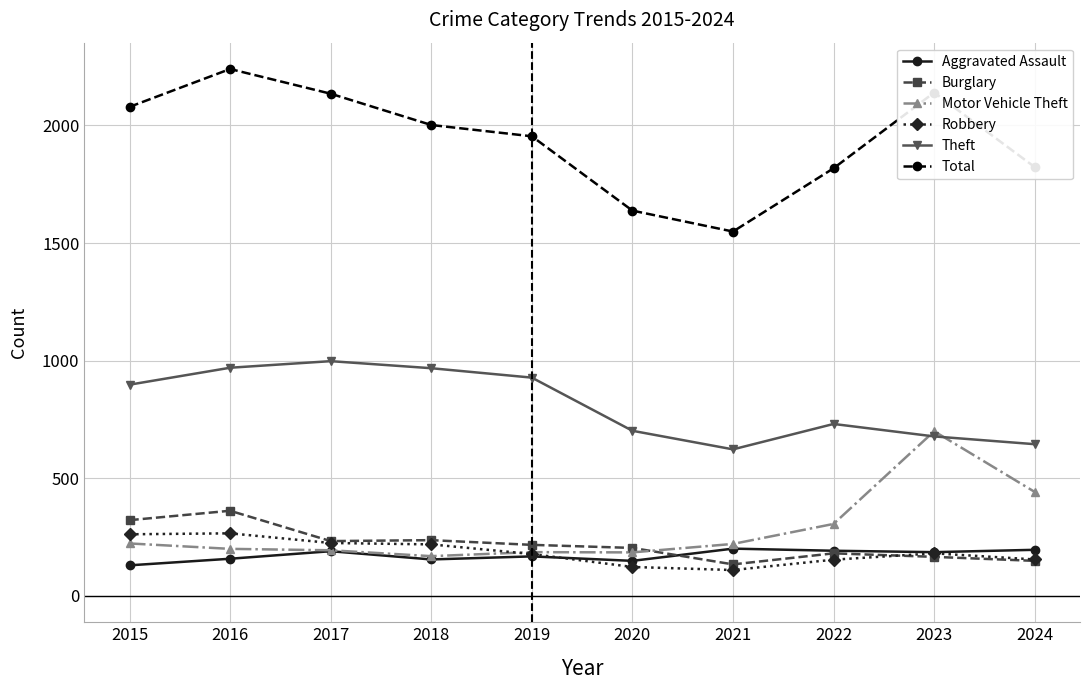

At which category is the sum across all series the highest?

2016